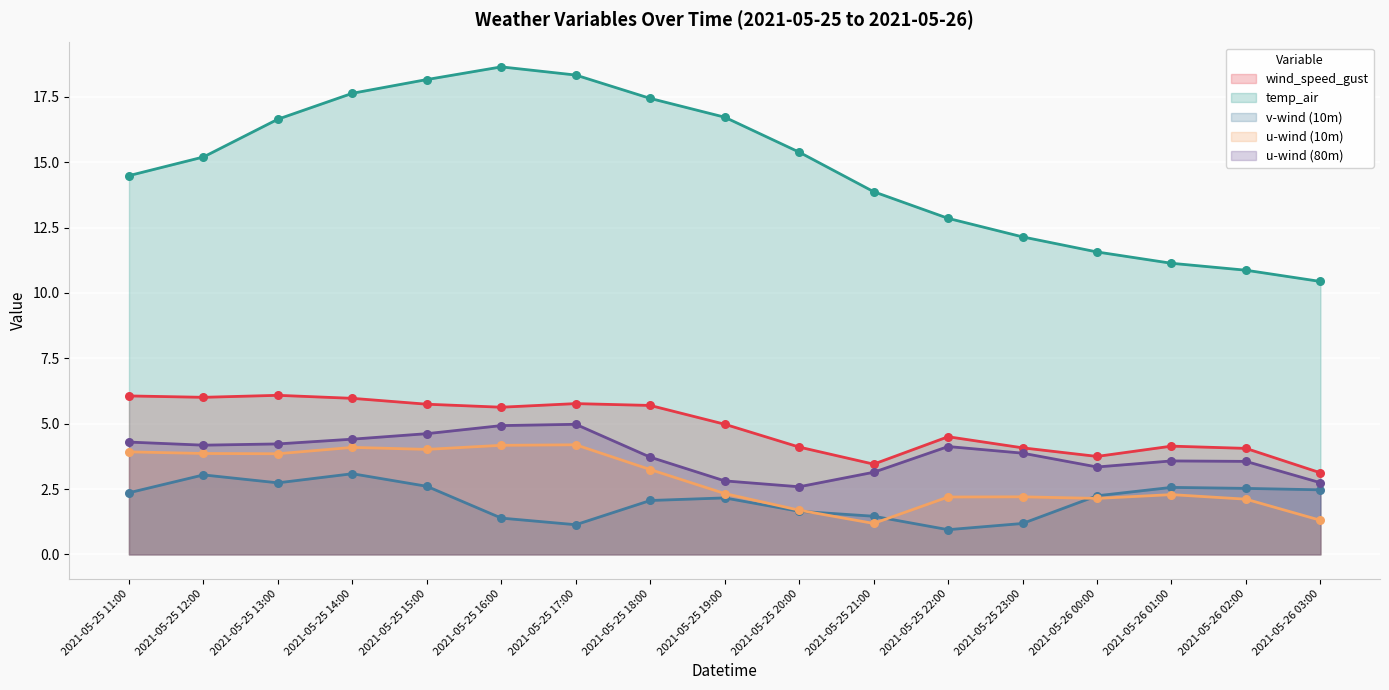

At how many categories does at least one series exceed 17?

5